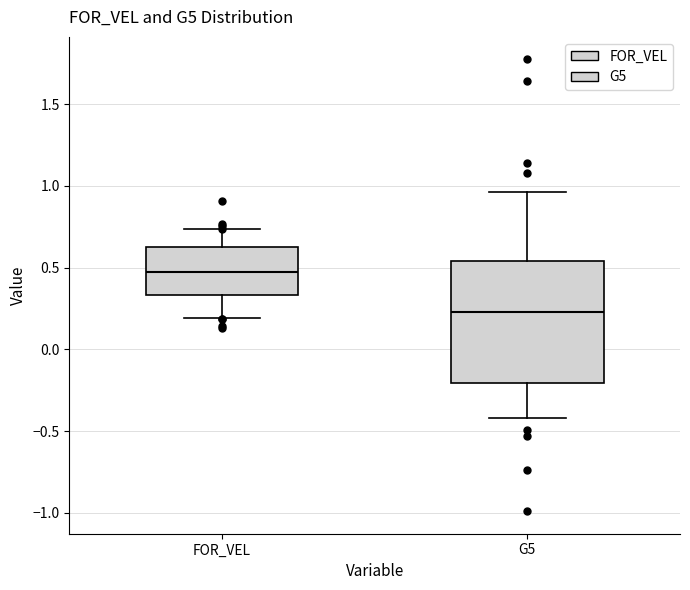

Reading left to right, read every box against the y-axis: the position of its median line, the range the box covers, and the ends of its whiskers. The values are not printed on the chart, so give them approximately, as read against the axis.

FOR_VEL: median 0.50, box 0.35 to 0.65, whiskers 0.20 to 0.75
G5: median 0.25, box -0.20 to 0.55, whiskers -0.40 to 0.95